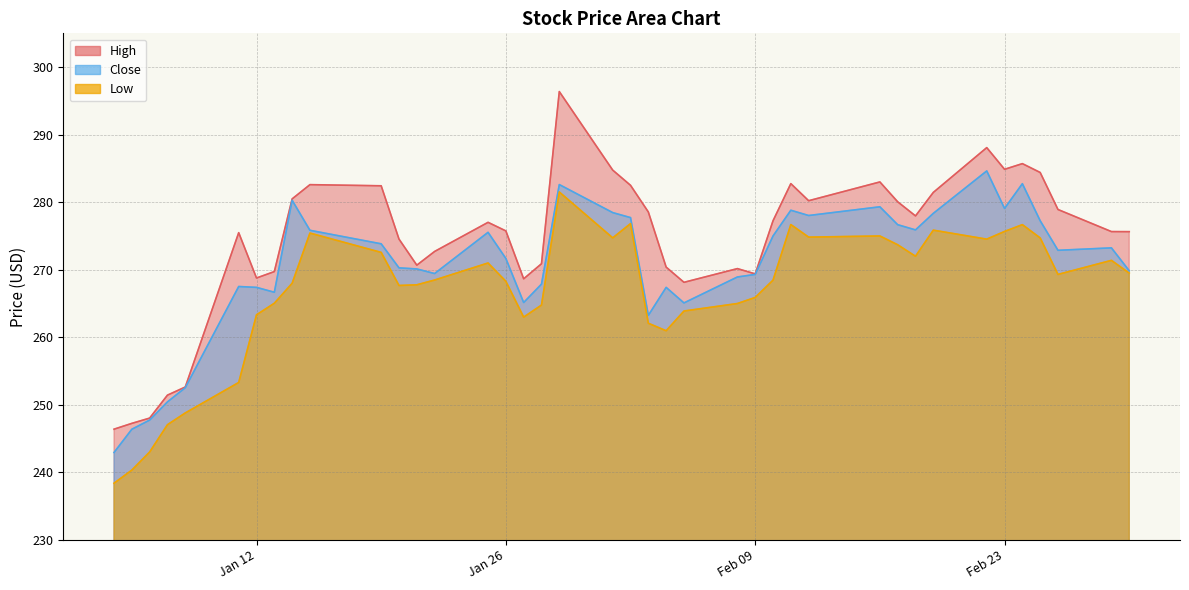

What is the spread (max minus min) of values at 2021-01-14?

12.5